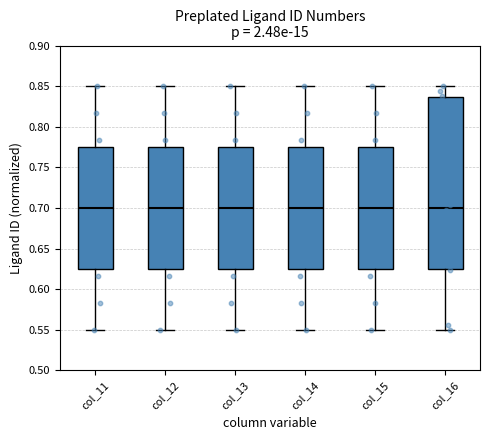

Comparing the boxes themselves (not the whiskers), which one is the tallest?

col_16